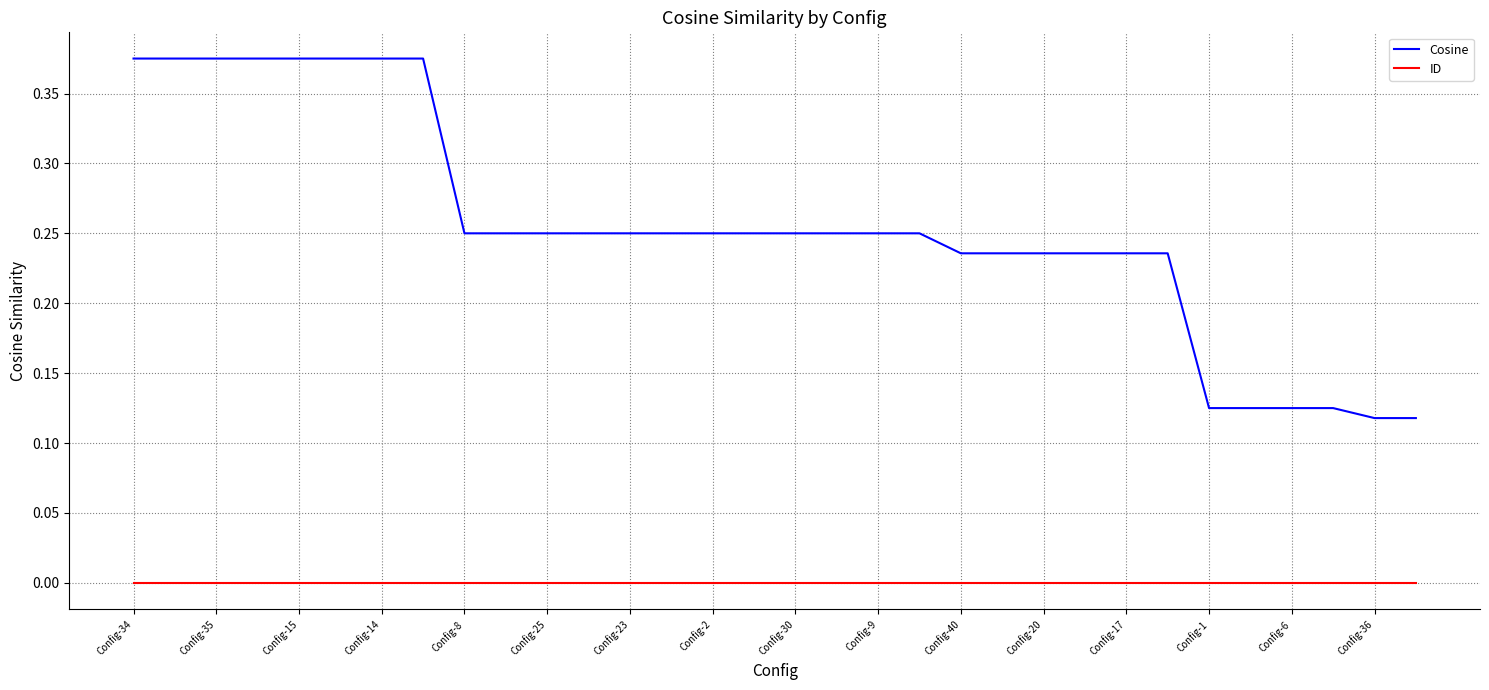

At how many categories does at least one series exceed 0?

32